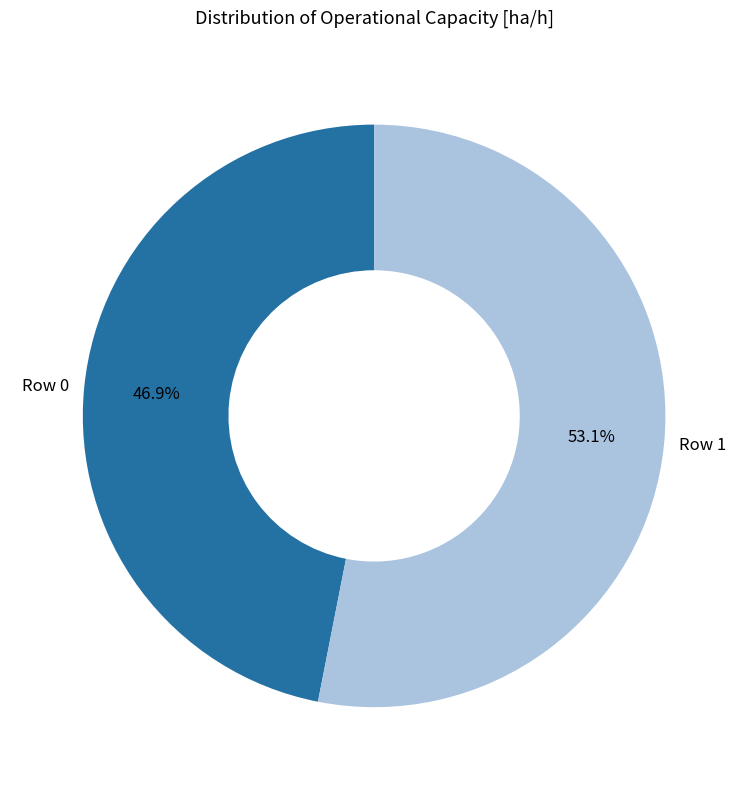

What is the majority slice?

Row 1